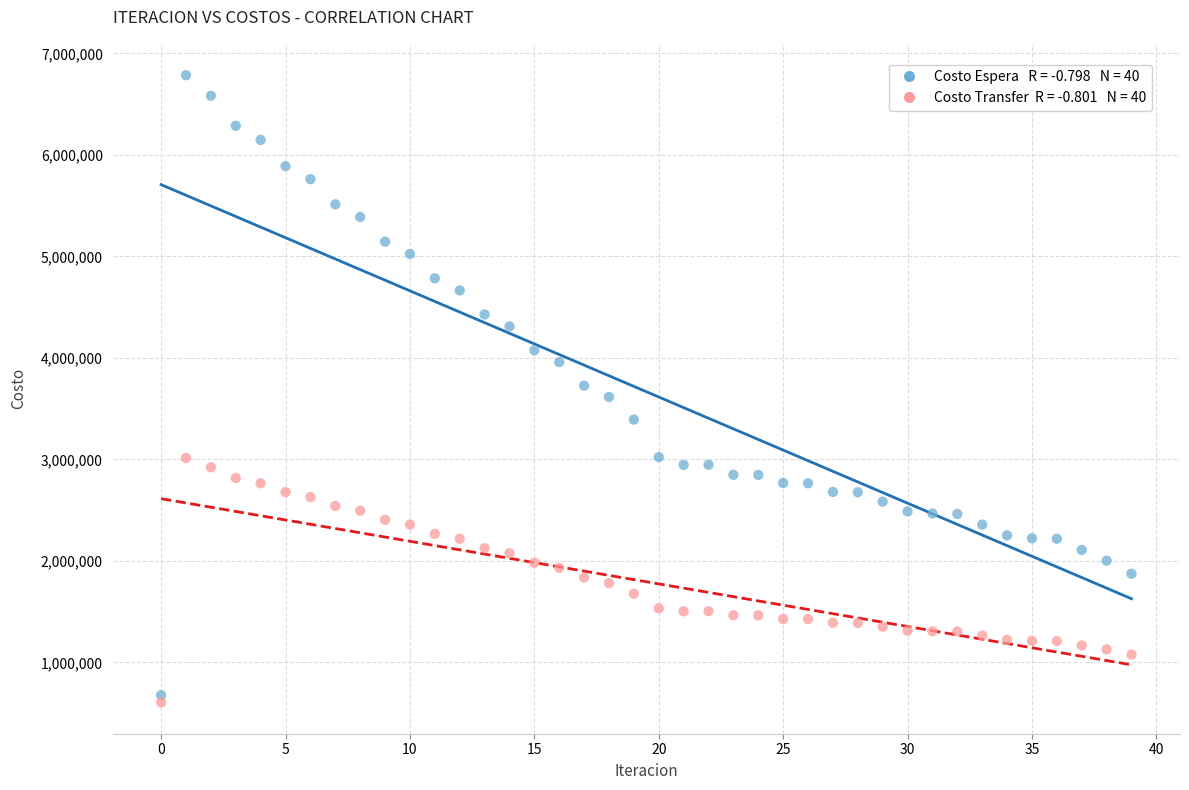

Across all data points, what is the range of Y values (max minus min)?

6177539.7